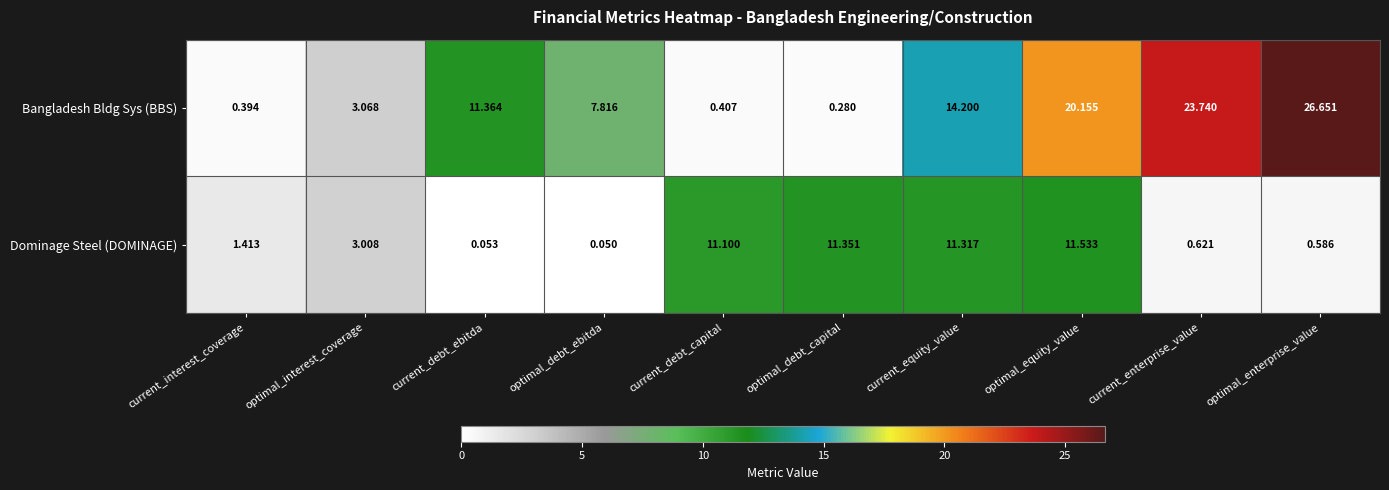

Between current_debt_ebitda and current_enterprise_value, which series saw the biggest shift?

Bangladesh Bldg Sys (BBS)